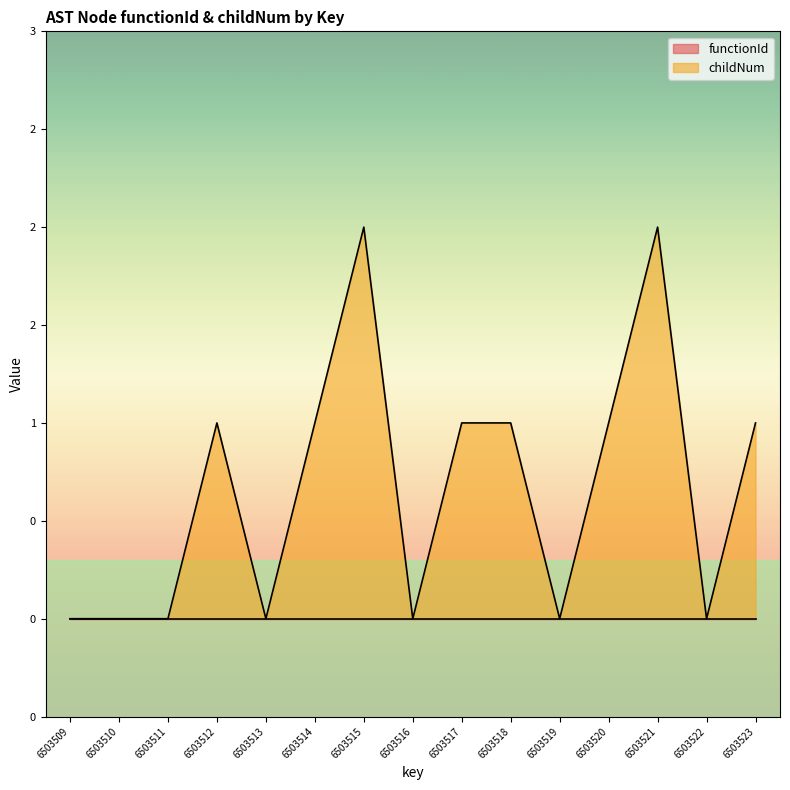

How many points are lower than both their immediate neighbors (excluding endpoints)?

4